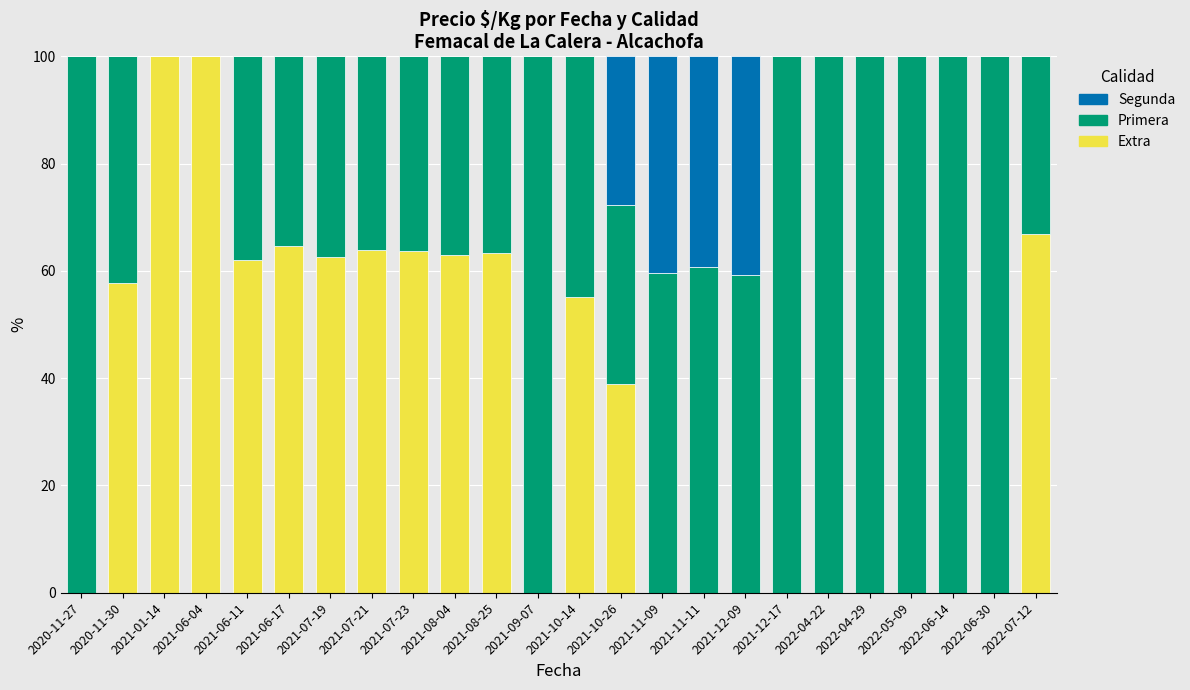

True or false: Extra has a value of 22.6 at 2021-06-11.

False